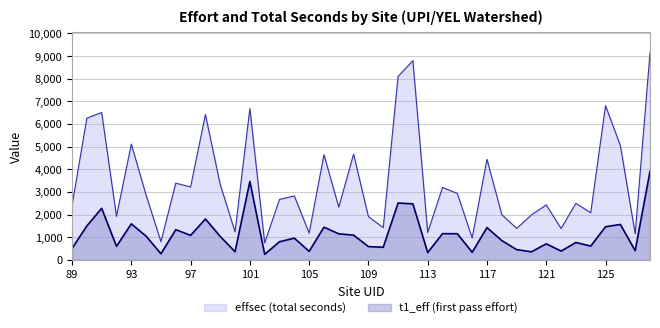

What are all the series names shown in the legend?

effsec (total seconds), t1_eff (first pass effort)